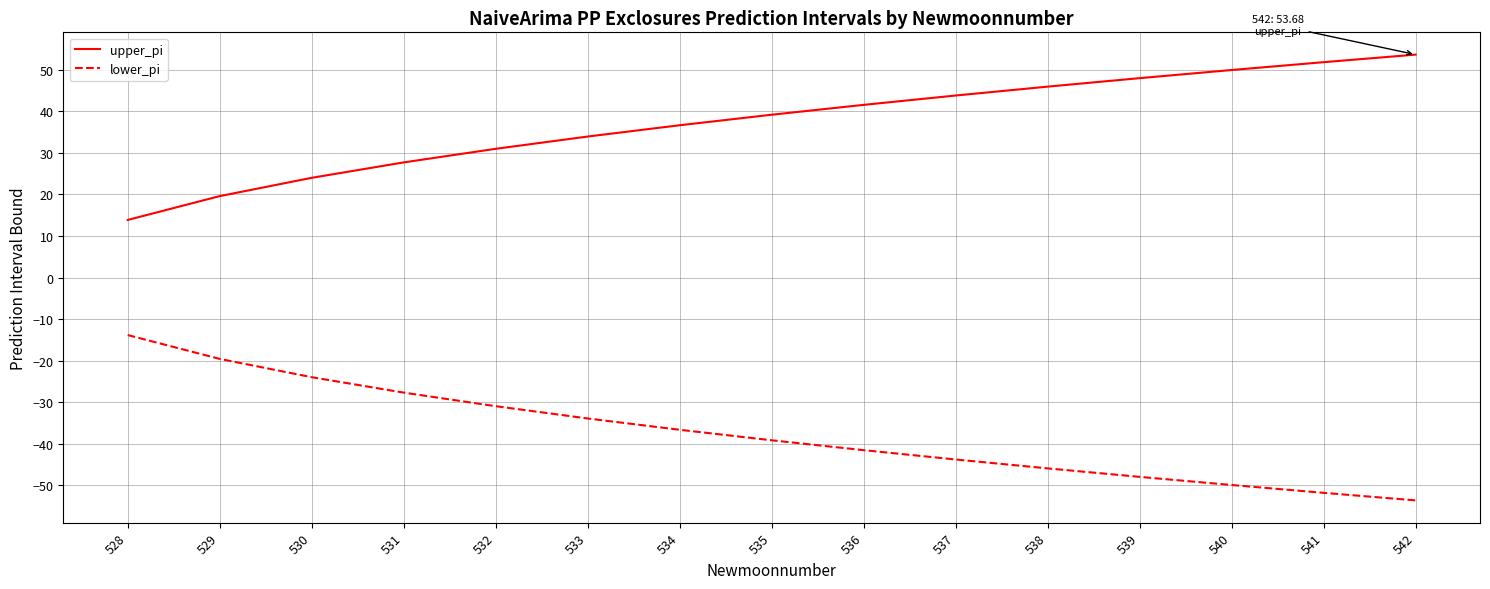

Is the value of lower_pi at 530 greater than the value of upper_pi at 541?

No